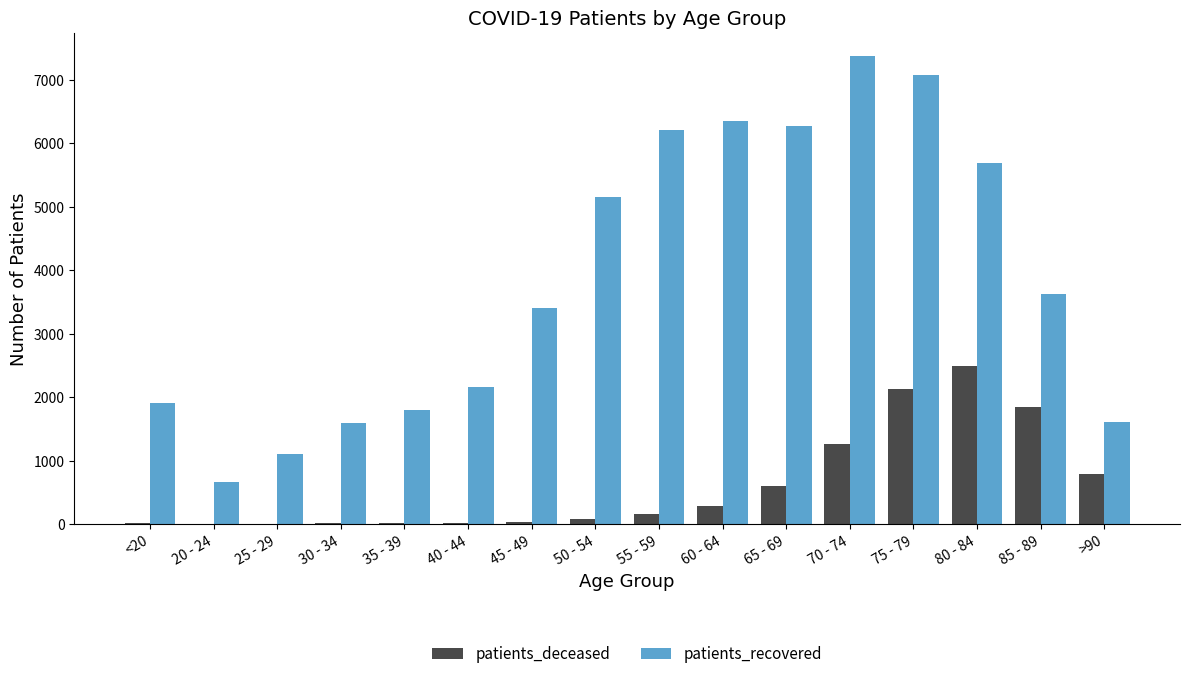

The value of patients_deceased at >90 is 347. True or false?

False